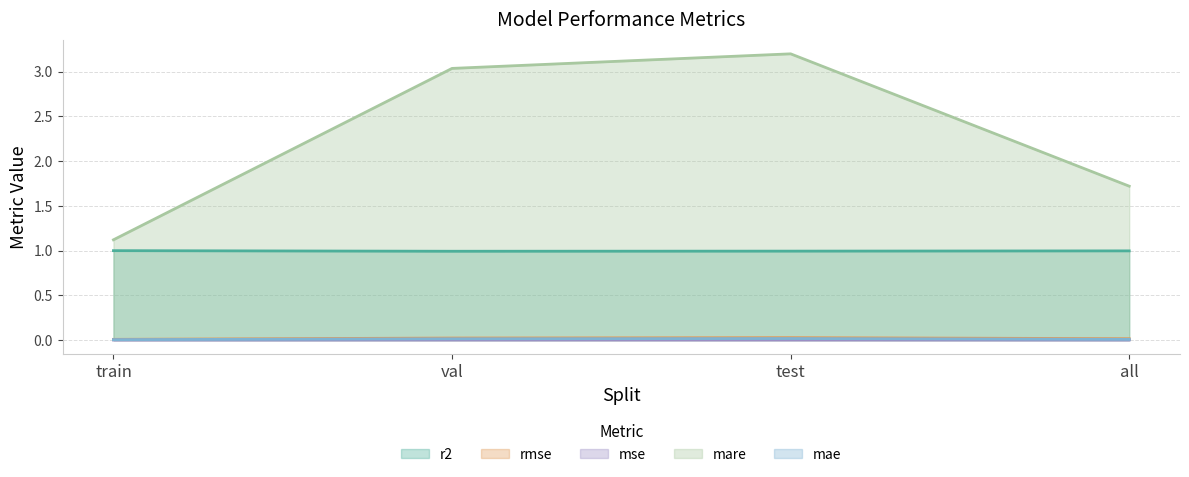

What is the label of the 1st point from the right?

all